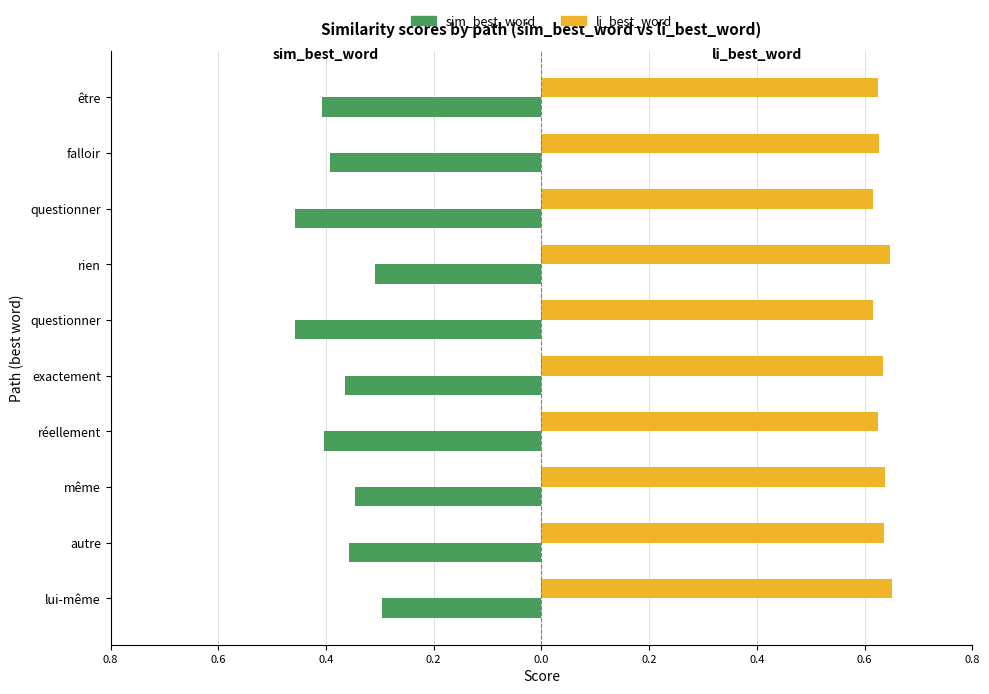

What are all the series names shown in the legend?

sim_best_word, li_best_word